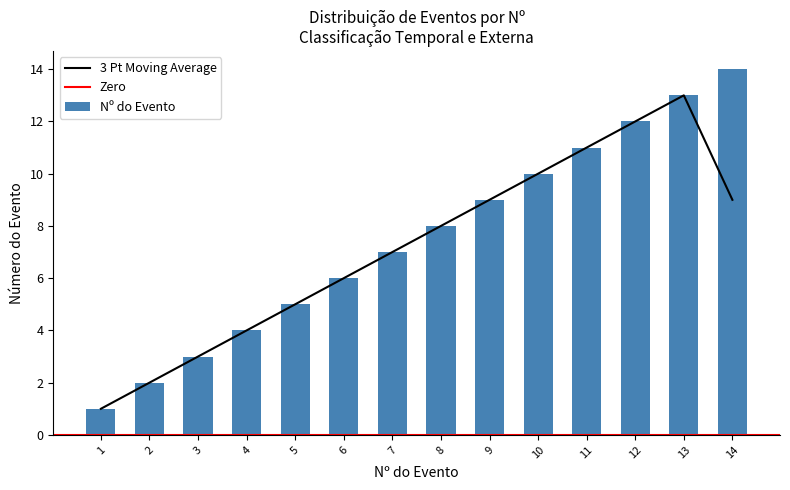

Count the number of values greater than 8.

6